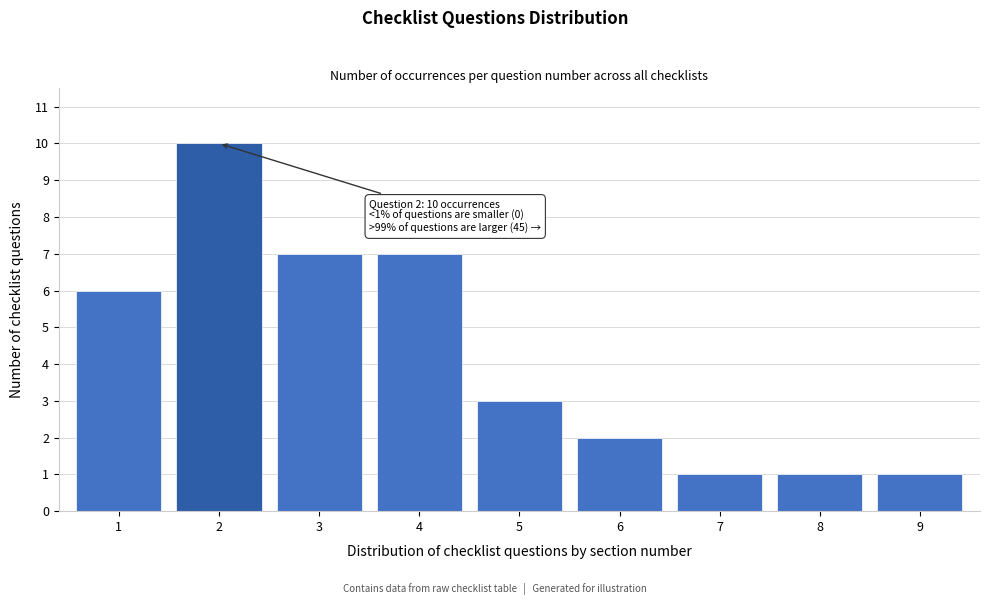

Reading left to right, extract all data points from this chart.

6	10	7	7	3	2	1	1	1